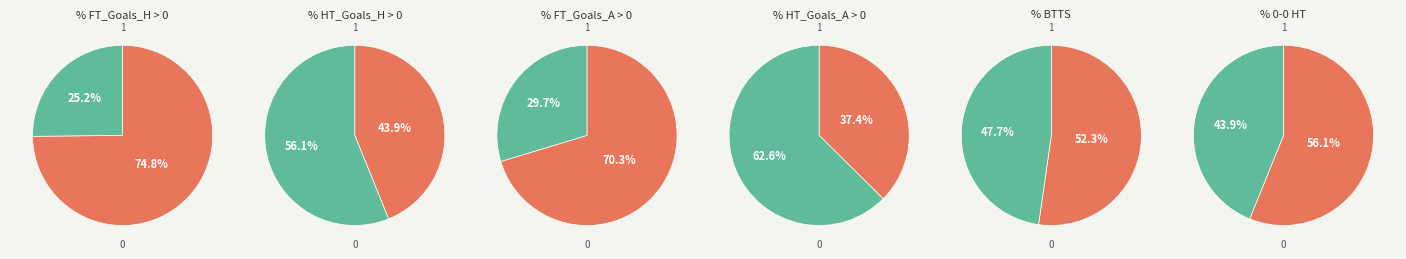

How many segments does this pie chart have?

2